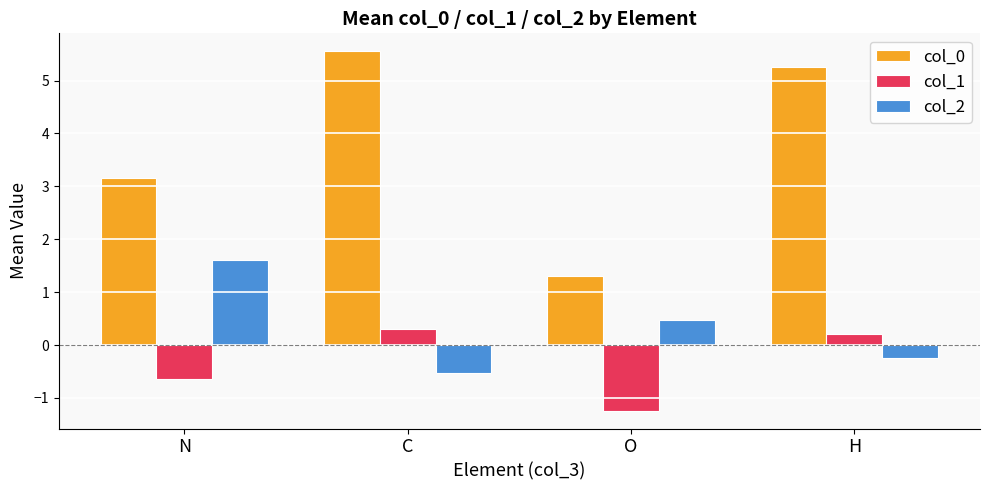

The value of col_0 at C is 9.2. True or false?

False